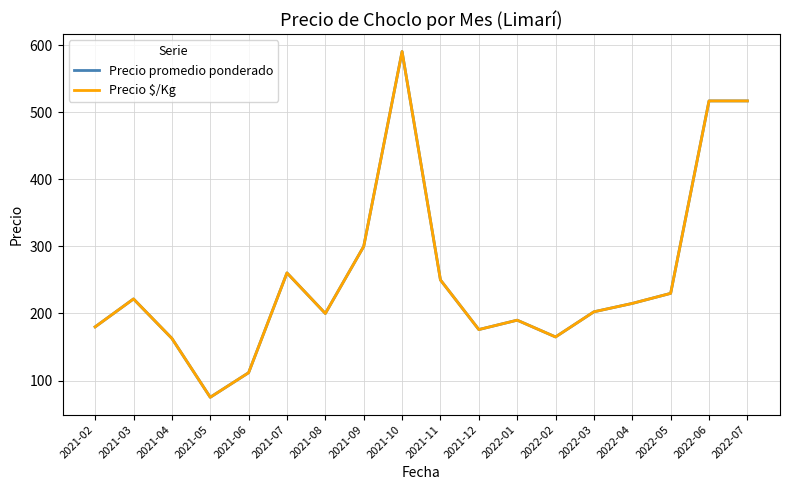

Does the chart have visible grid lines?

Yes